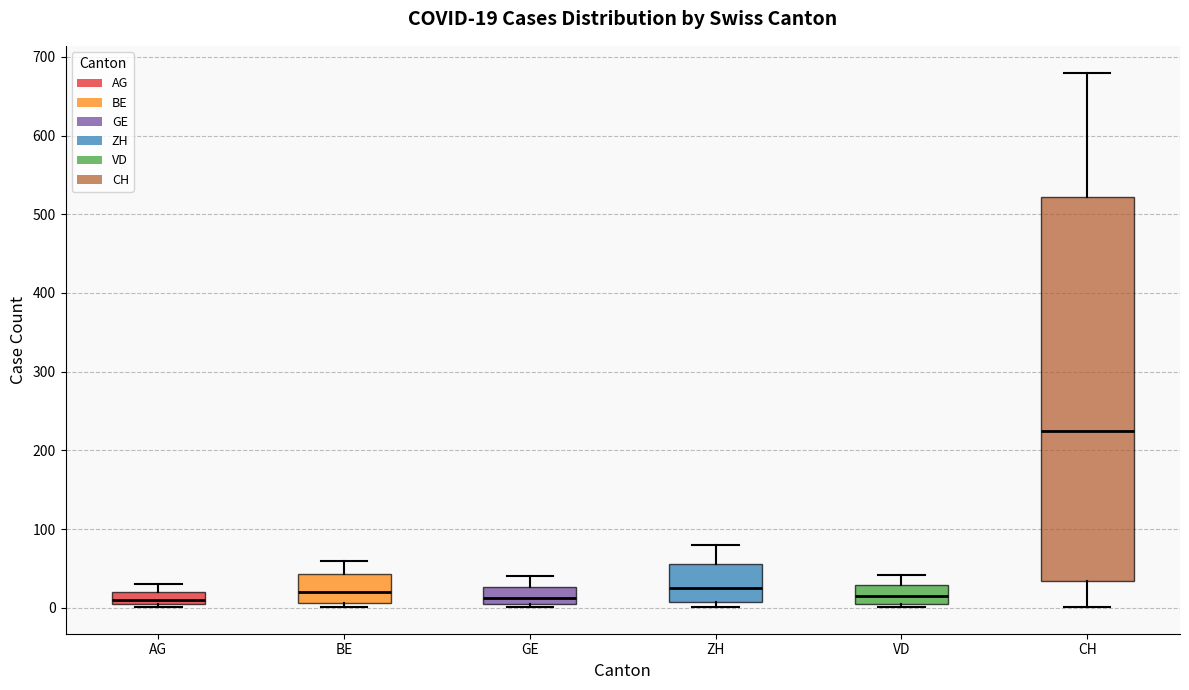

Which box is the tallest, from its lower edge to its upper edge?

CH